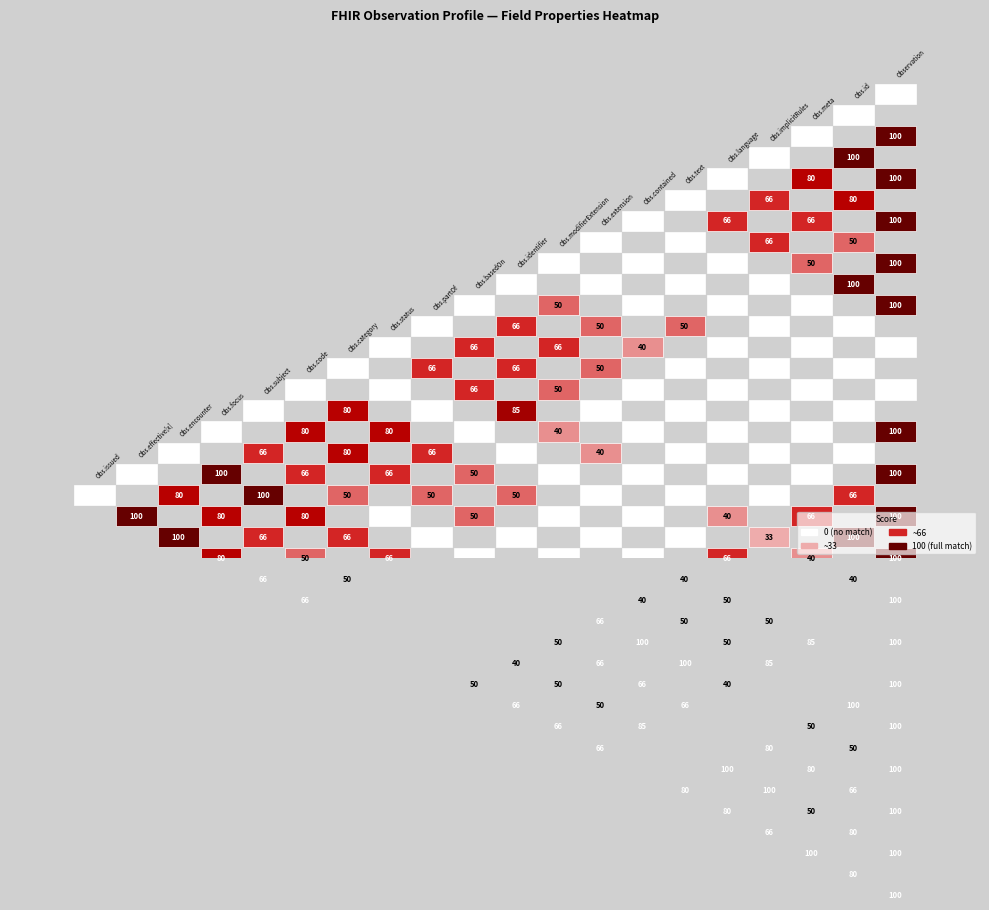

At how many categories does at least one series exceed 0?

17